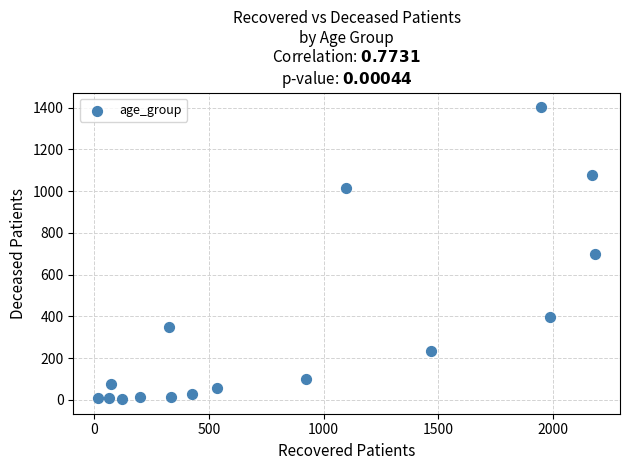

What is the range of X values (max minus min)?

2165